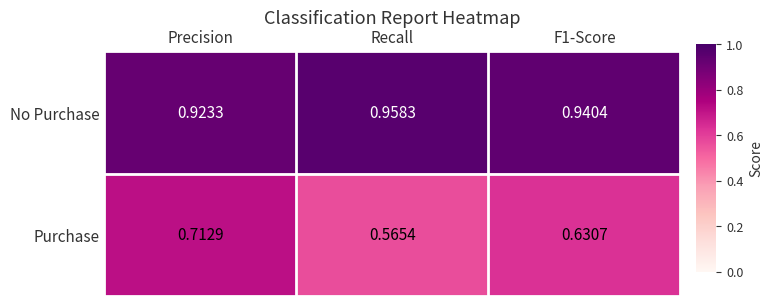

Which series has the largest range (max minus min)?

Purchase